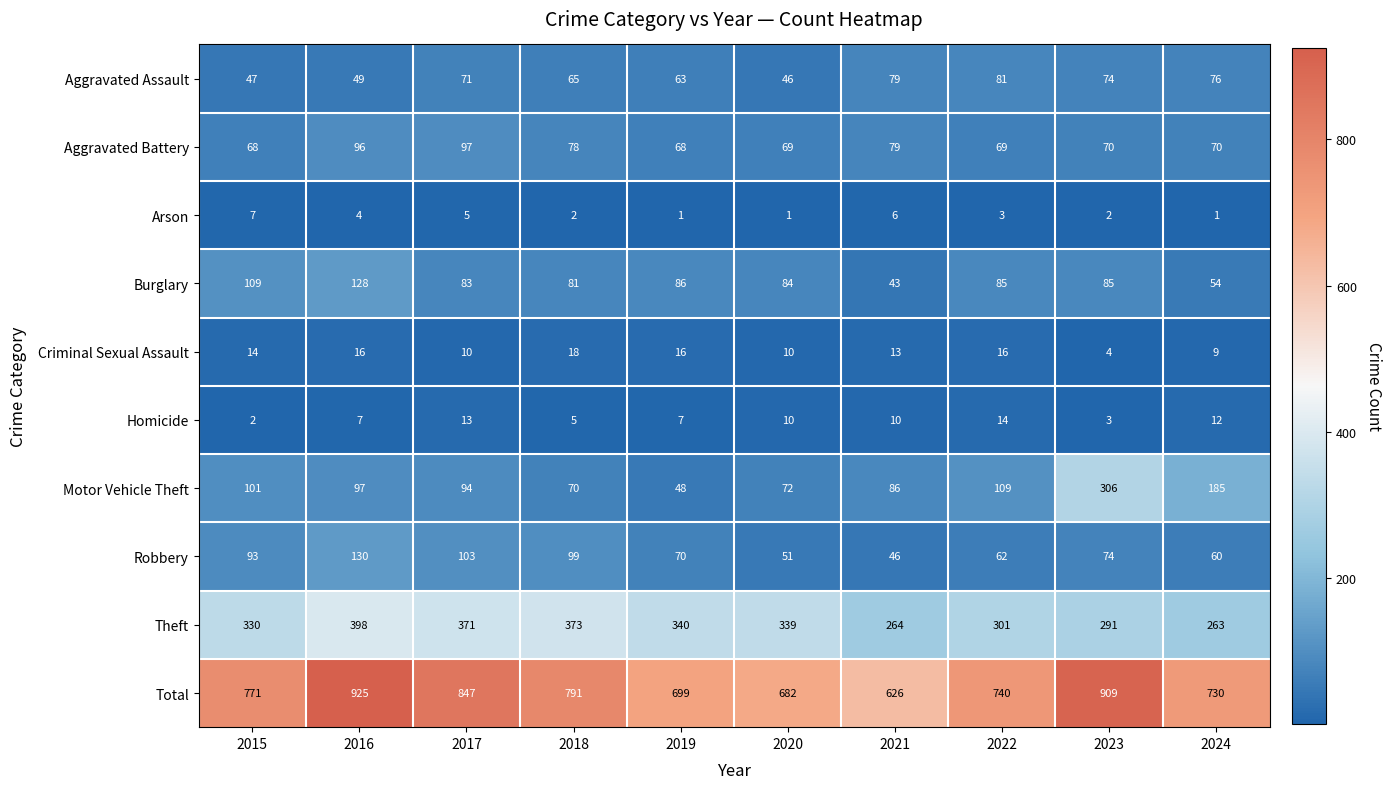

Which series has the largest total across all categories?

Total